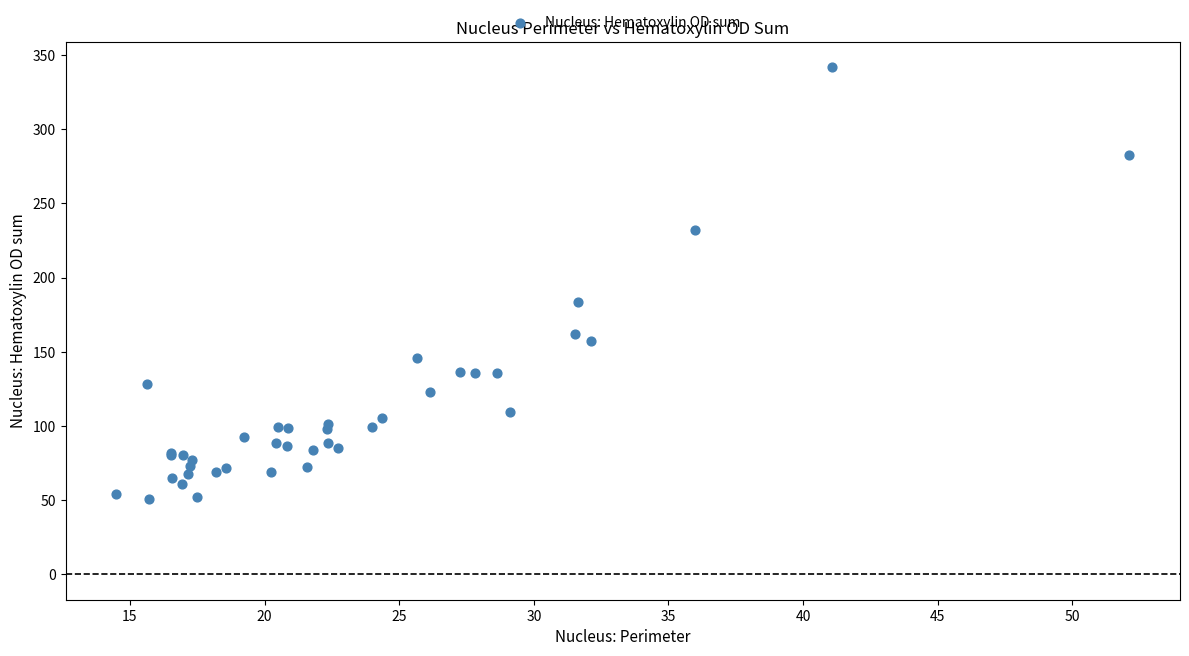

What Y value in the scatter plot is closest to 196?

183.7